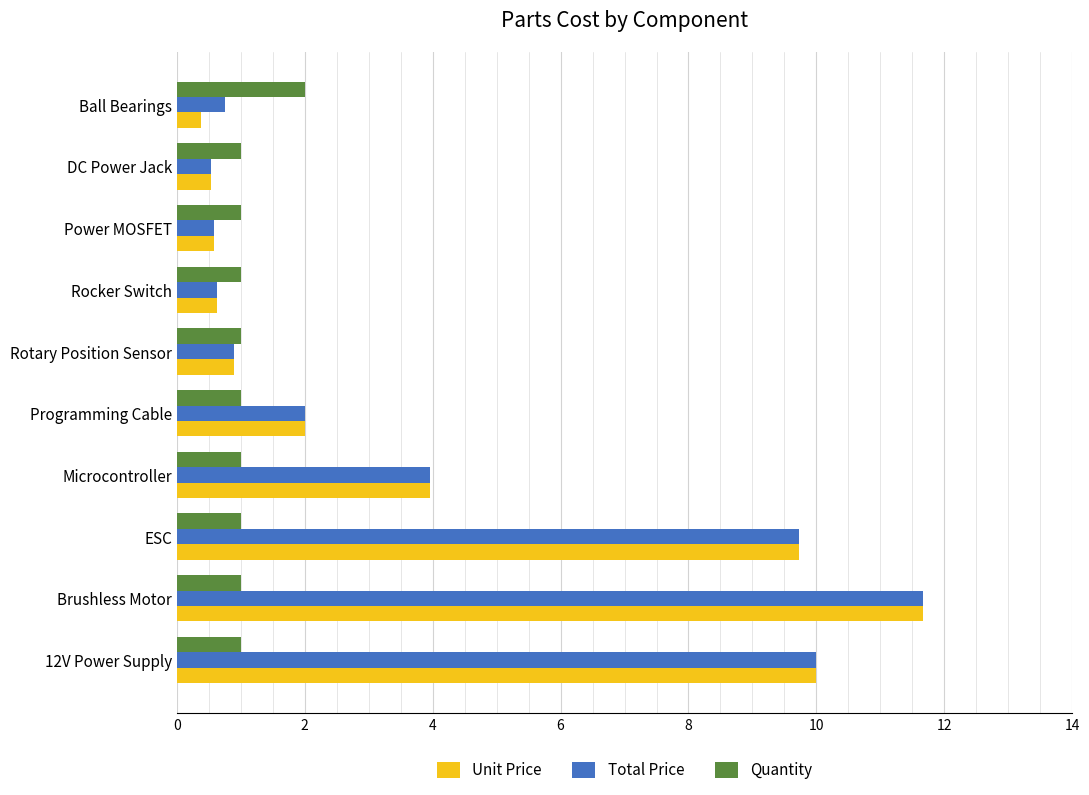

What is the minimum value shown in the chart?

0.4